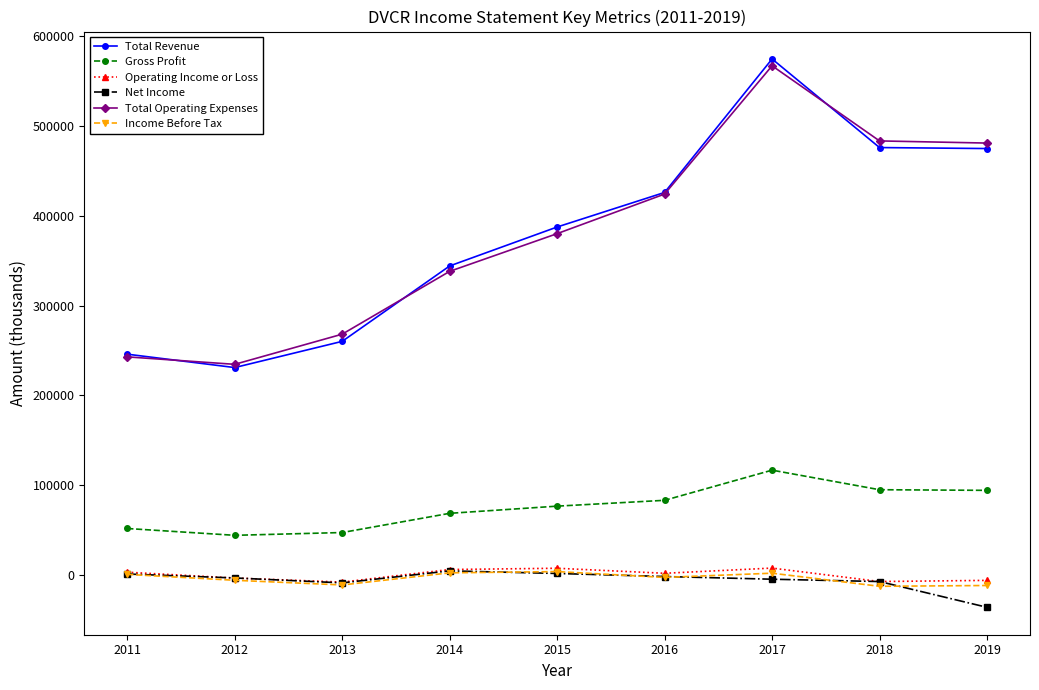

True or false: Income Before Tax and Total Revenue intersect in this chart.

False